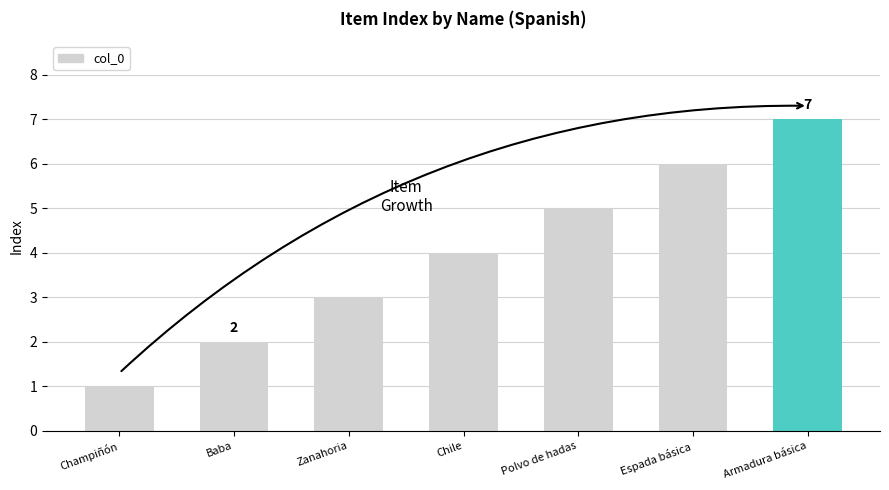

Is it true that the value at Zanahoria is 5?

False